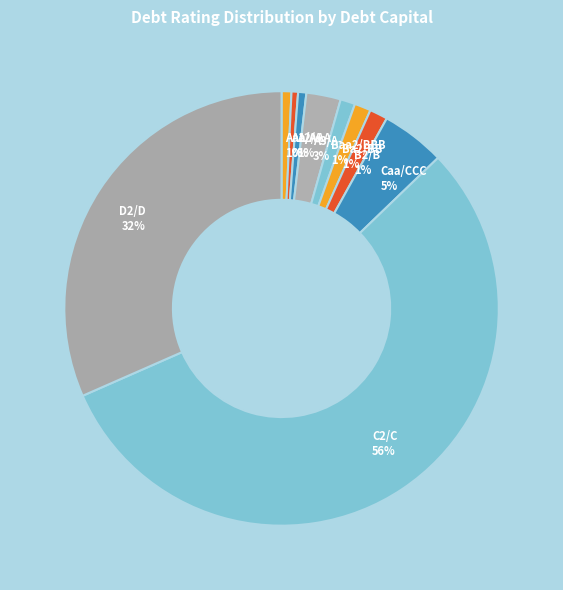

To the nearest percent, what is the difference between the A1/A+ and Ba2/BB slice percentages?

1%